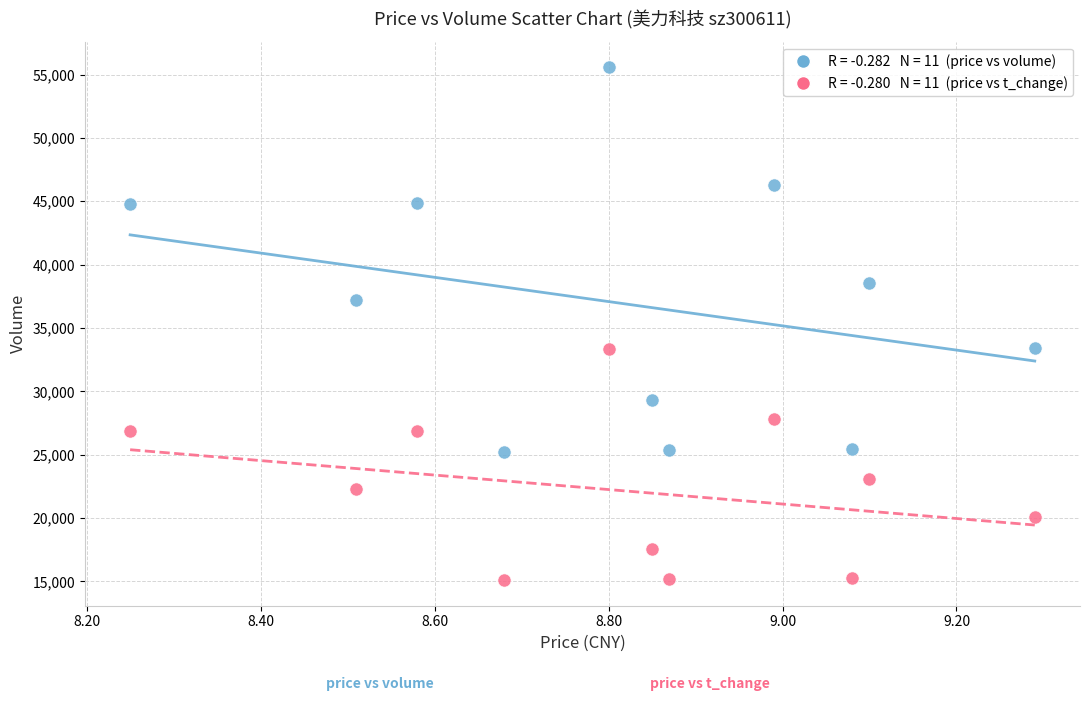

Across all data points, what is the range of Y values (max minus min)?

40462.6